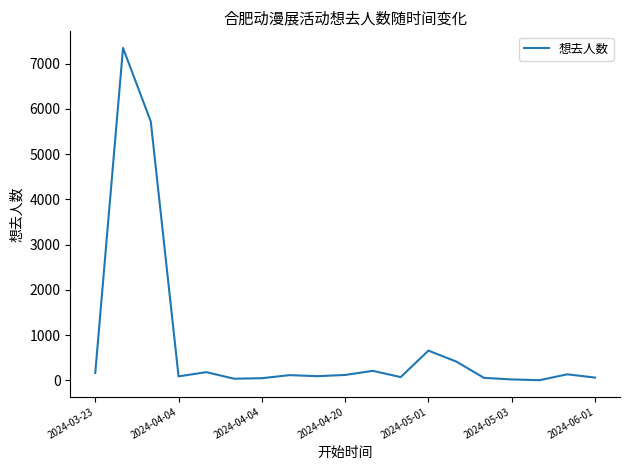

What is the difference between the maximum and minimum values?

7346